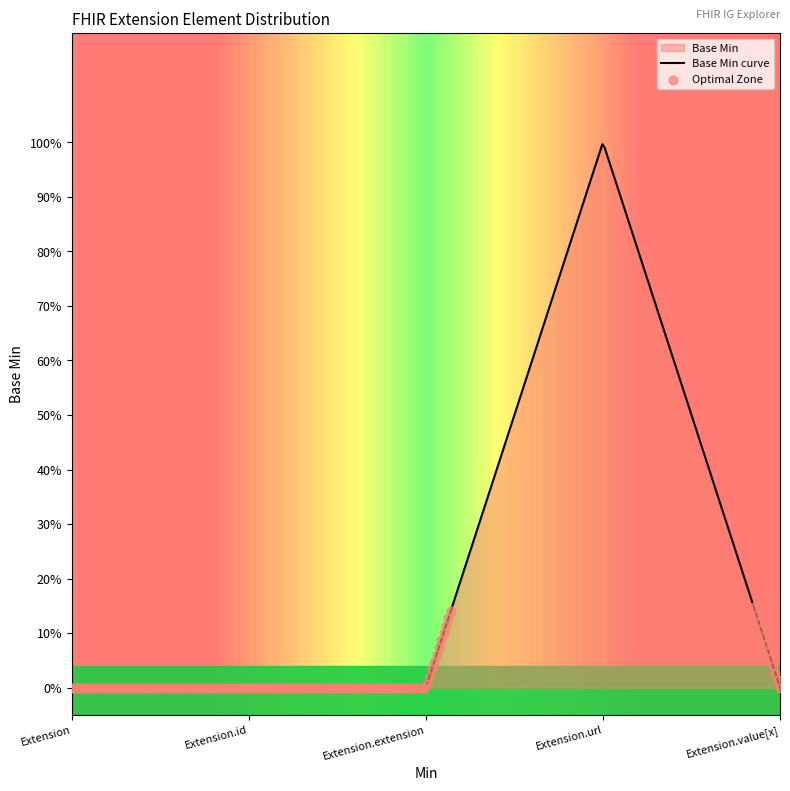

What is the change in value from Extension.id to Extension.url?

+1